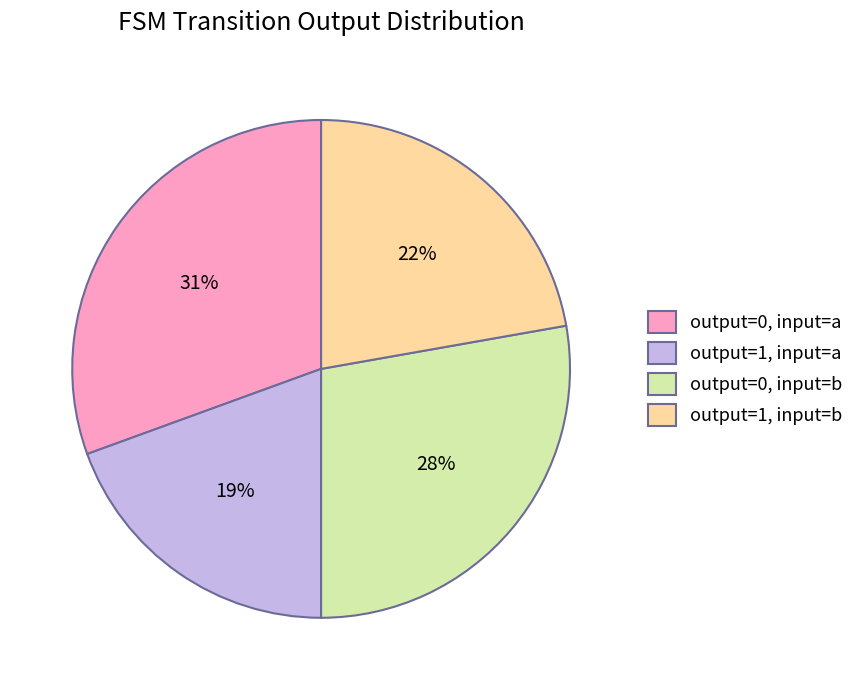

The output=0, input=a slice represents 31% of the pie. True or false?

True